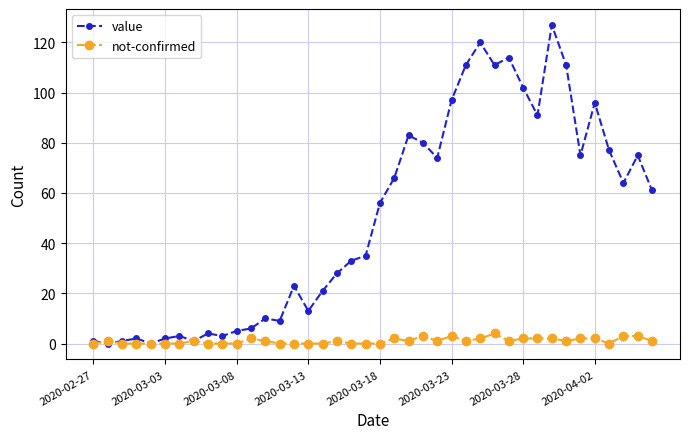

List the series in order of their peak value, lowest first.

not-confirmed, value